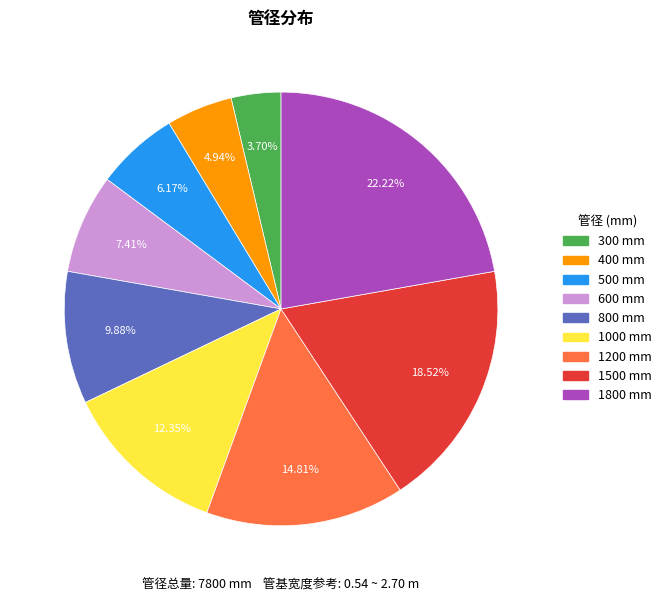

Does 600 represent more than half of the total?

No